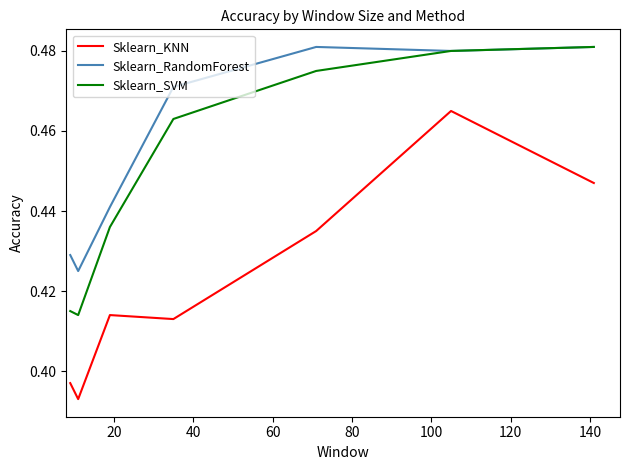

Which series has the largest total across all categories?

Sklearn_RandomForest